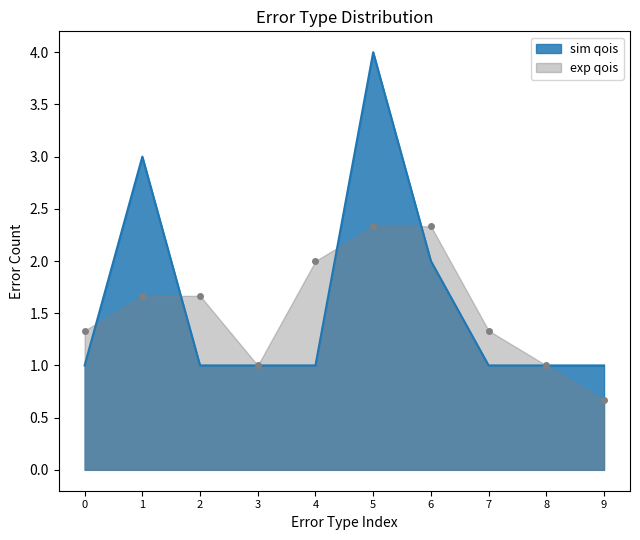

Which series changed the most between 5 and 8?

sim qois